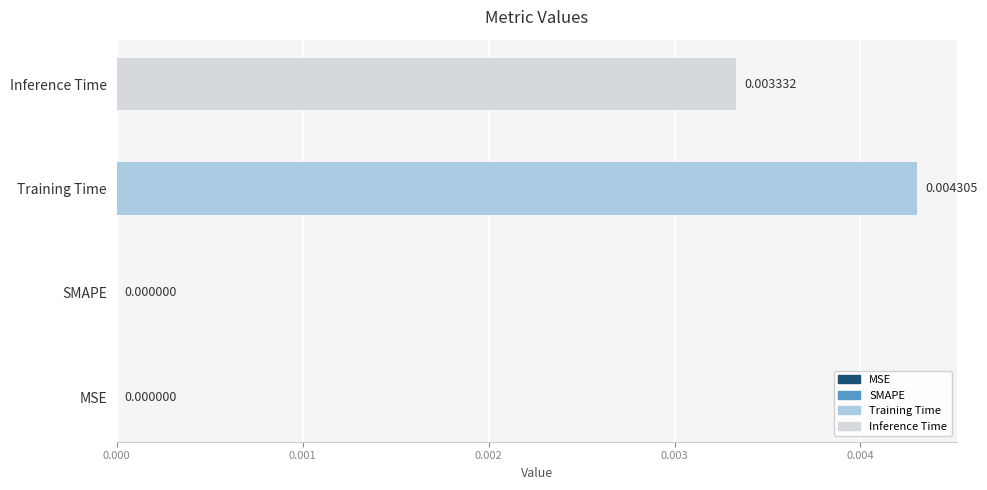

Rank the series by their maximum value, from lowest to highest.

Inference Time, Training Time